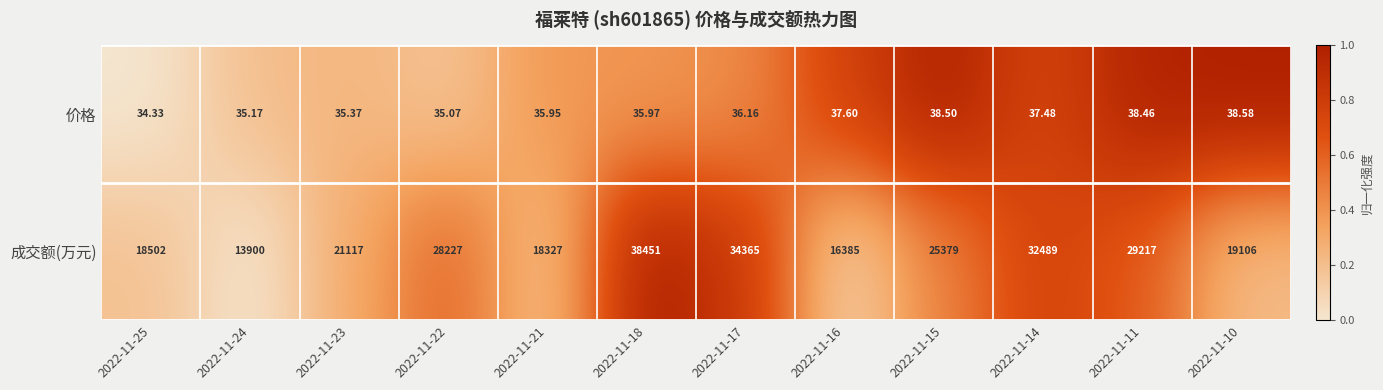

Count the number of data series in this chart.

2